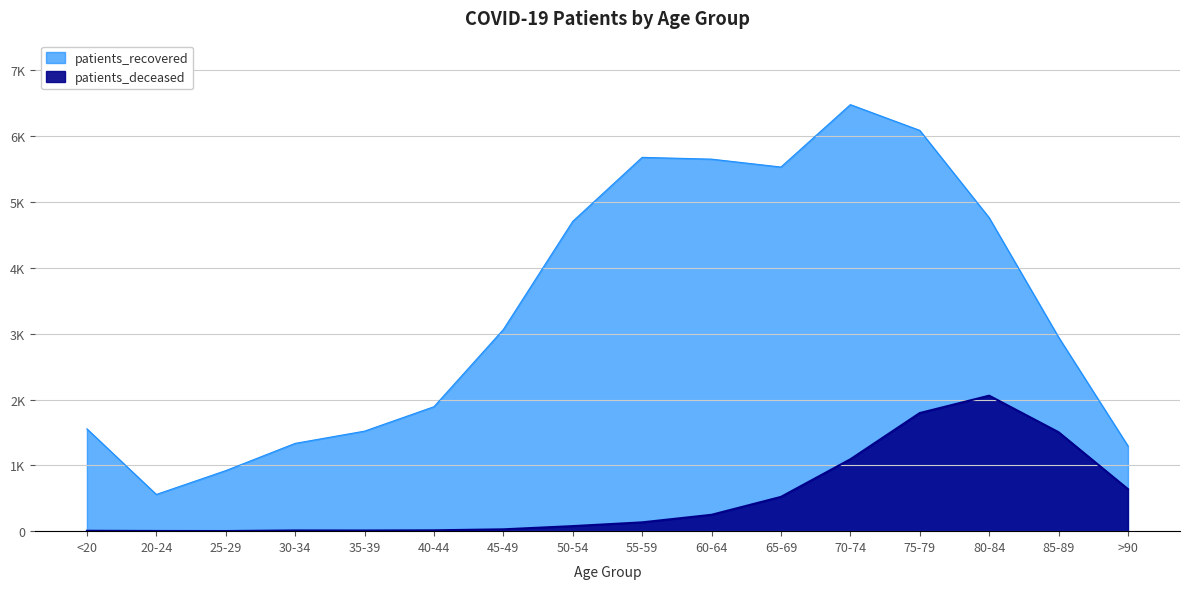

What is the minimum value for patients_deceased?

2